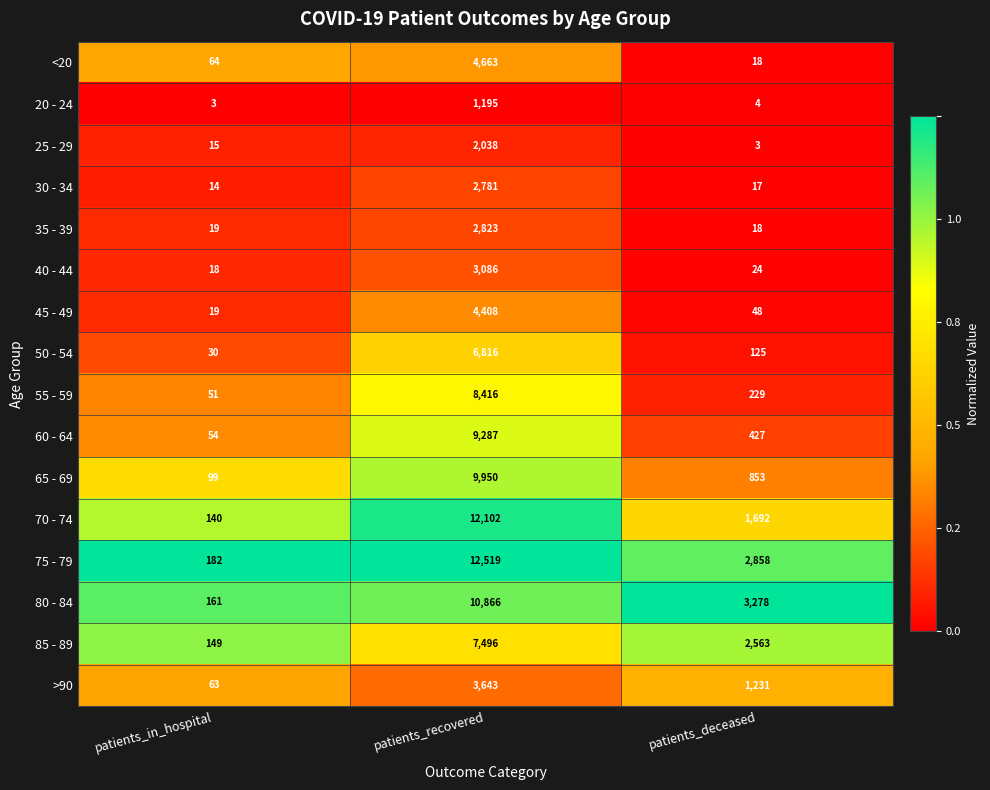

Is the value of >90 at patients_in_hospital greater than the value of 25 - 29 at patients_deceased?

Yes